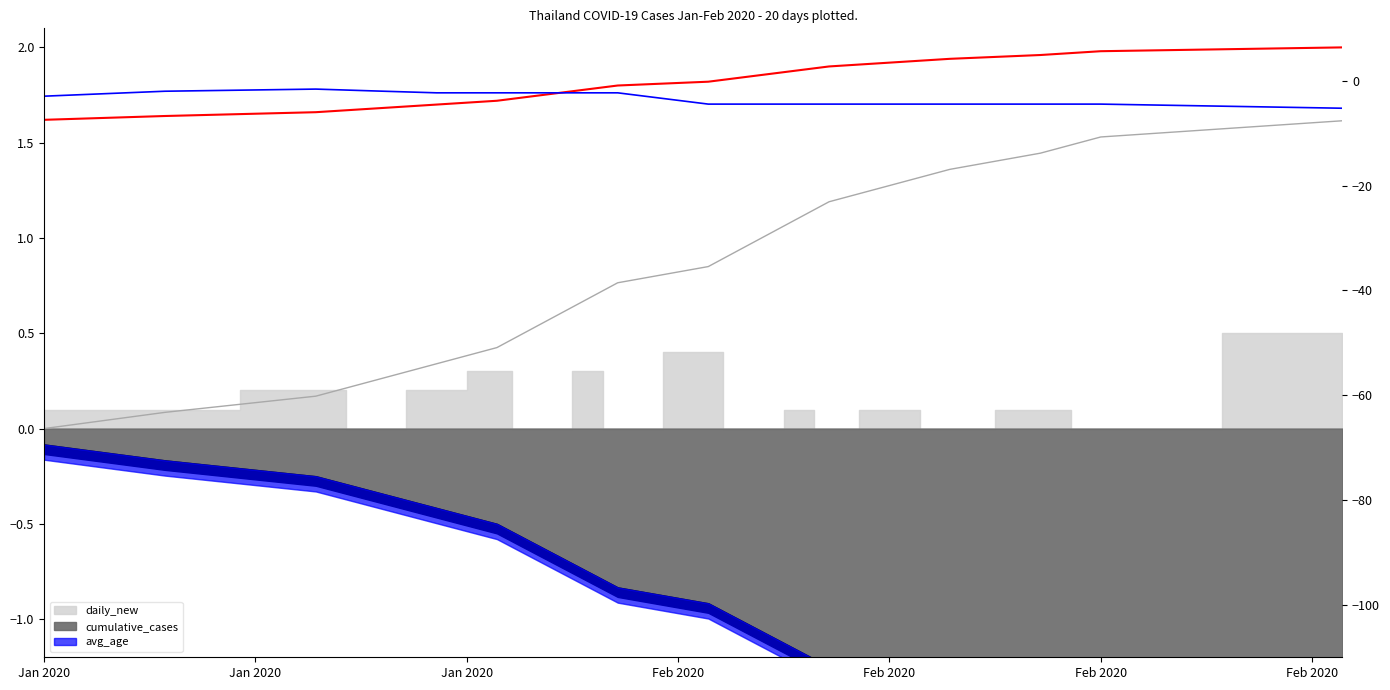

True or false: avg_age has more than 2 interior local peaks.

False